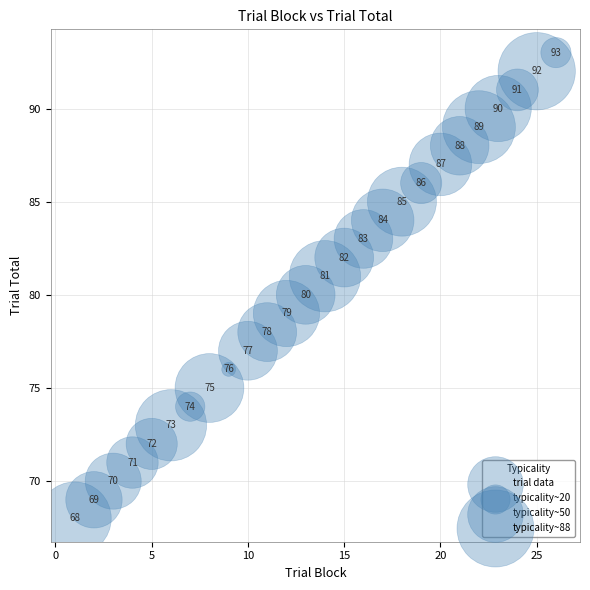

What is the range of Y values (max minus min)?

25